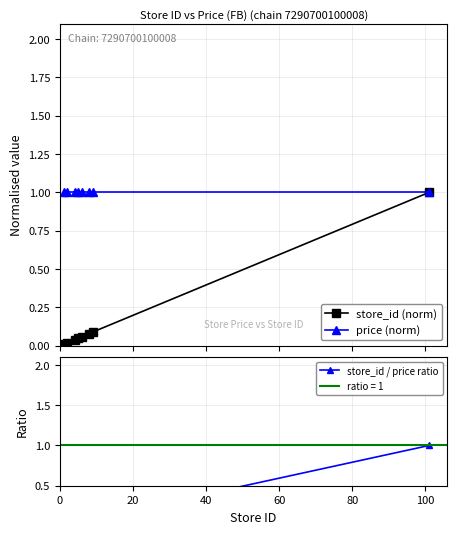

What is the sum of all store_id (norm) values?

1.3